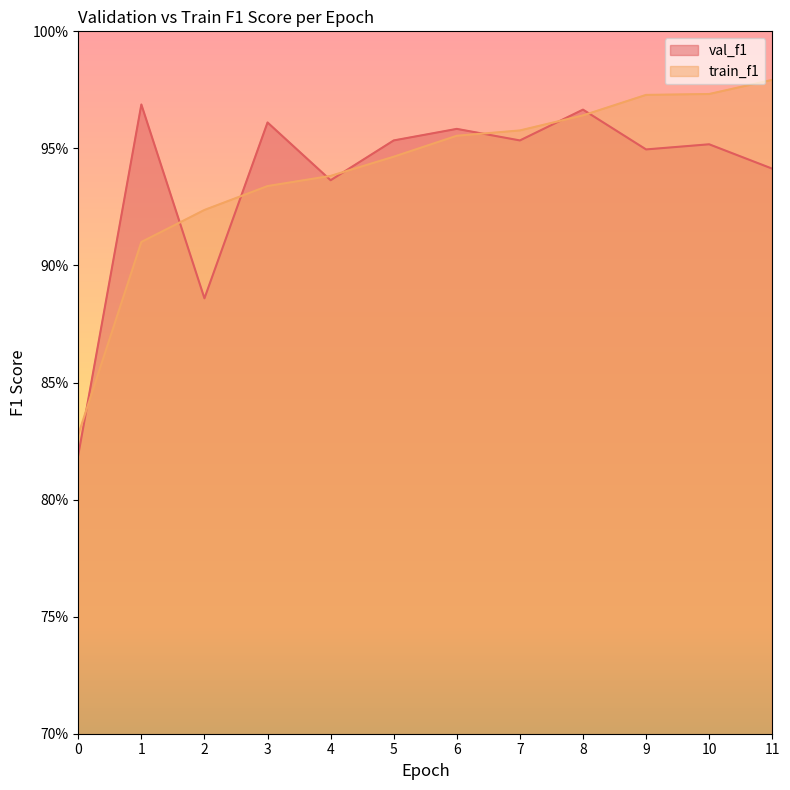

What is the value of the train_f1 point at the 11th from the left?

1.0